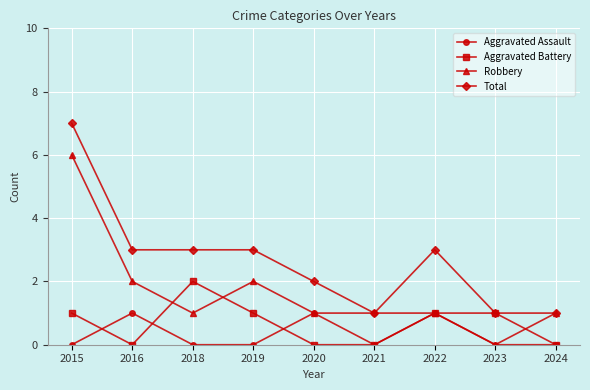

What is the sum of all Aggravated Battery values?

6